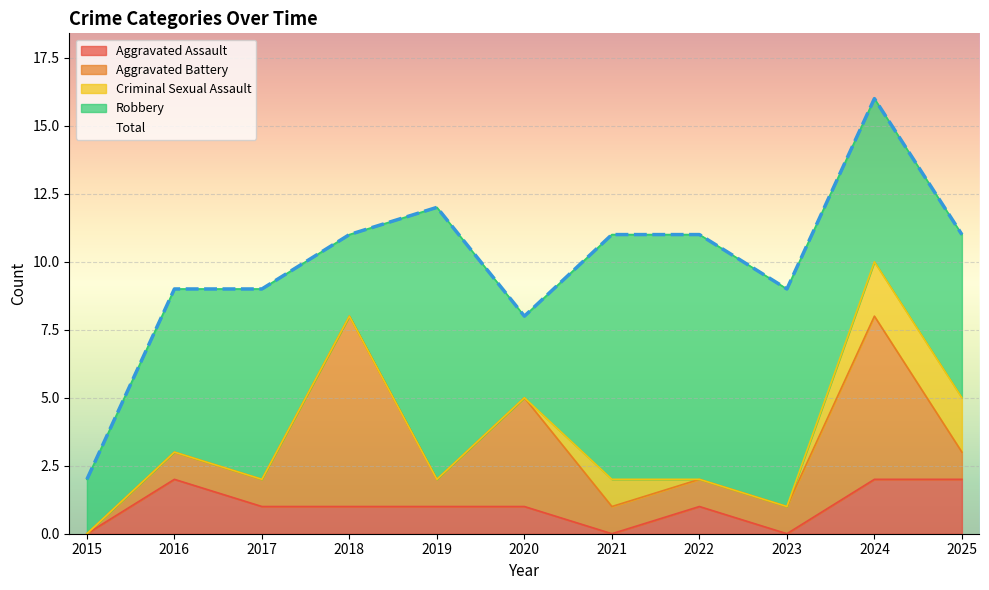

The value of Aggravated Assault at 2021 is 0. True or false?

True